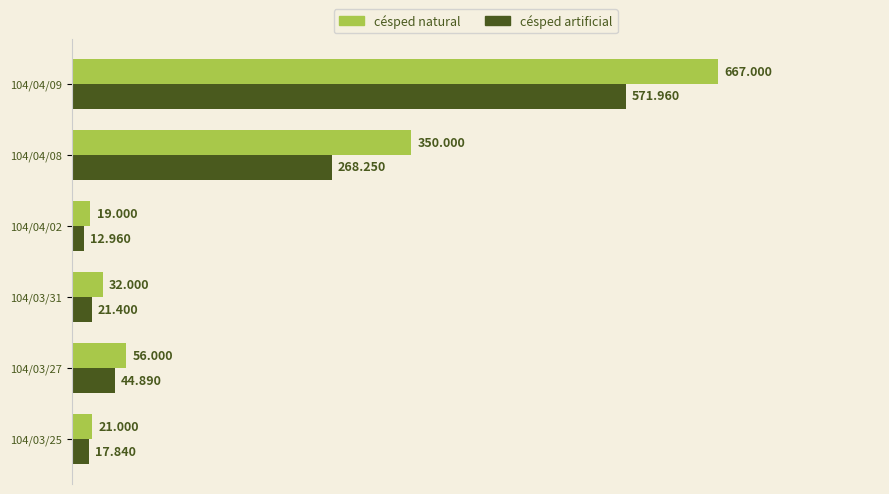

What are all the series names shown in the legend?

césped natural, césped artificial